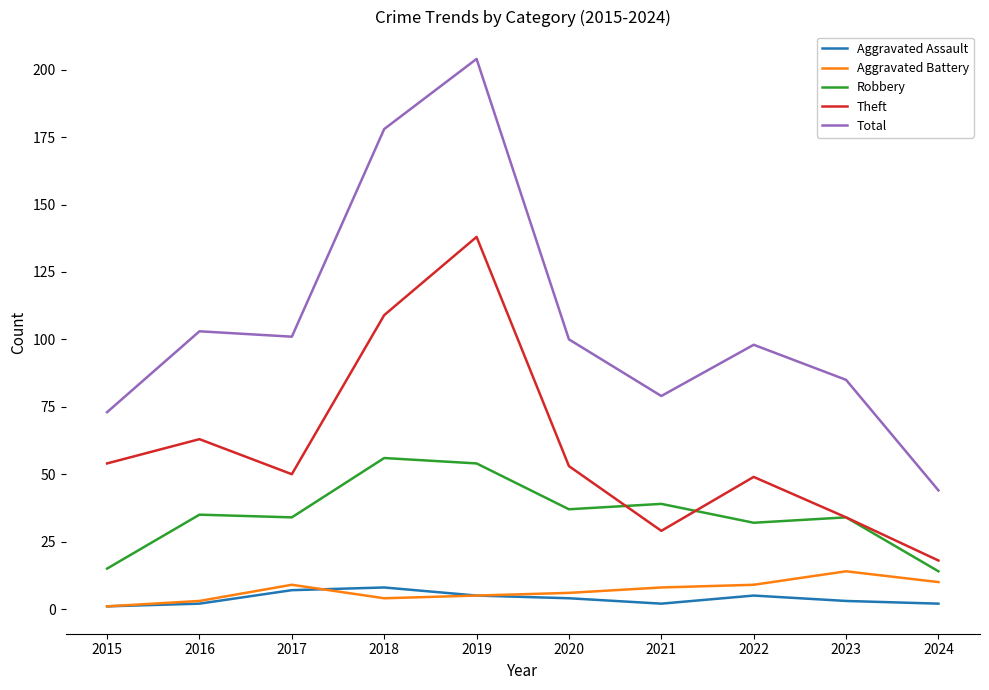

True or false: Total and Robbery intersect in this chart.

False